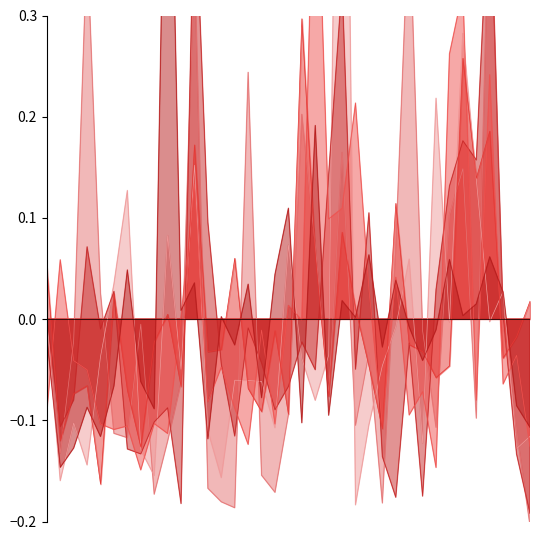

True or false: col_16 and col_13 intersect in this chart.

True